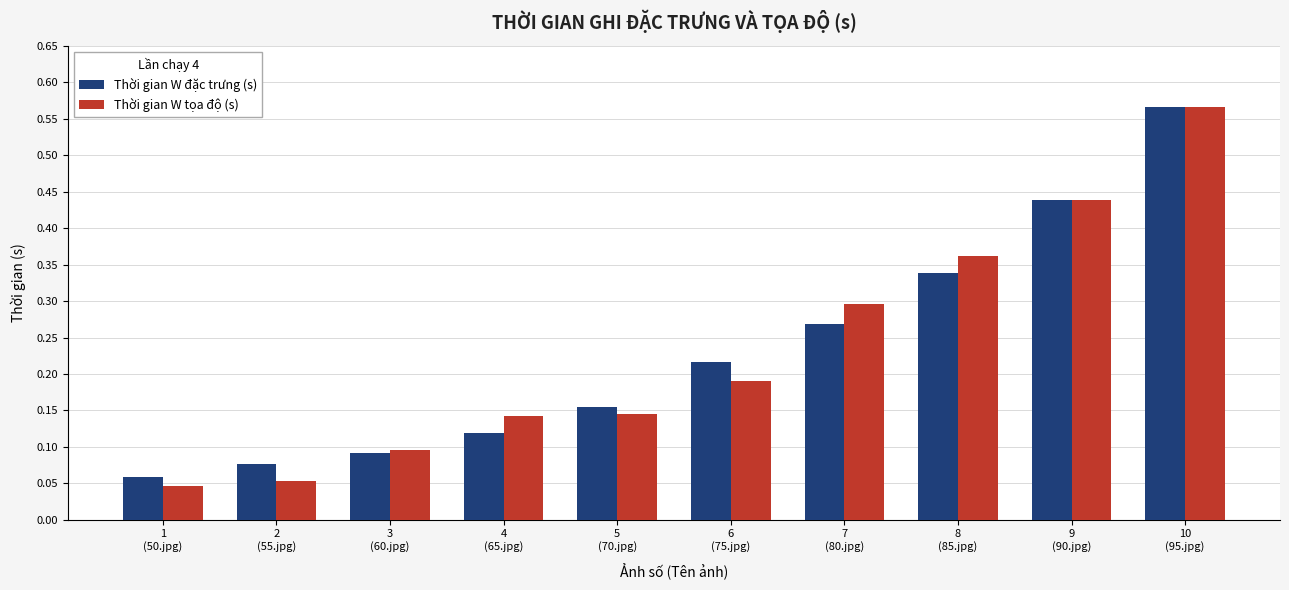

What is the difference between the maximum and minimum values in the Thời gian W tọa độ (s) series?

0.5